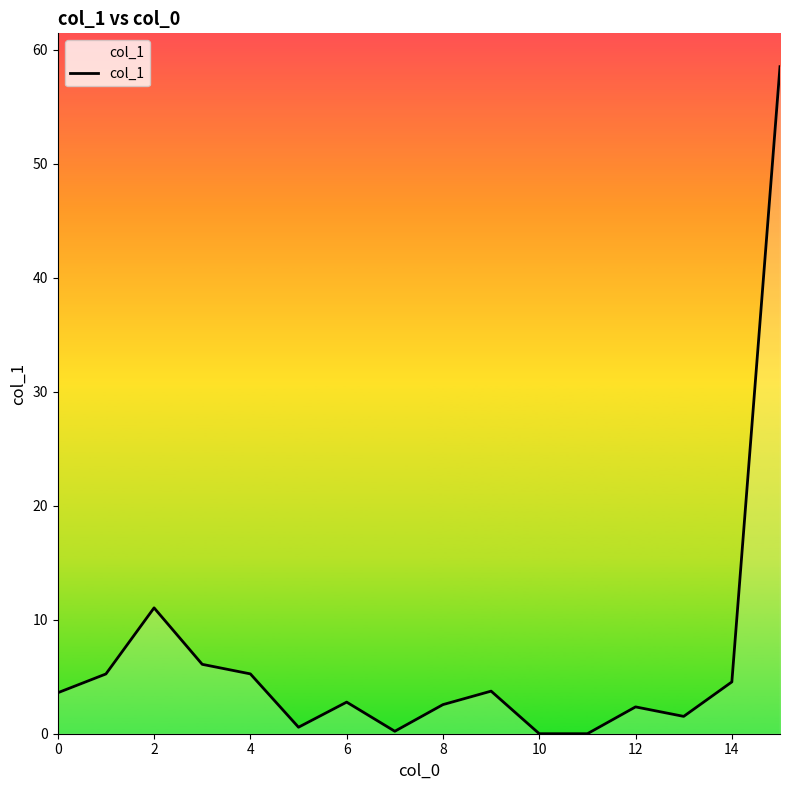

What is the greatest value displayed?

58.5